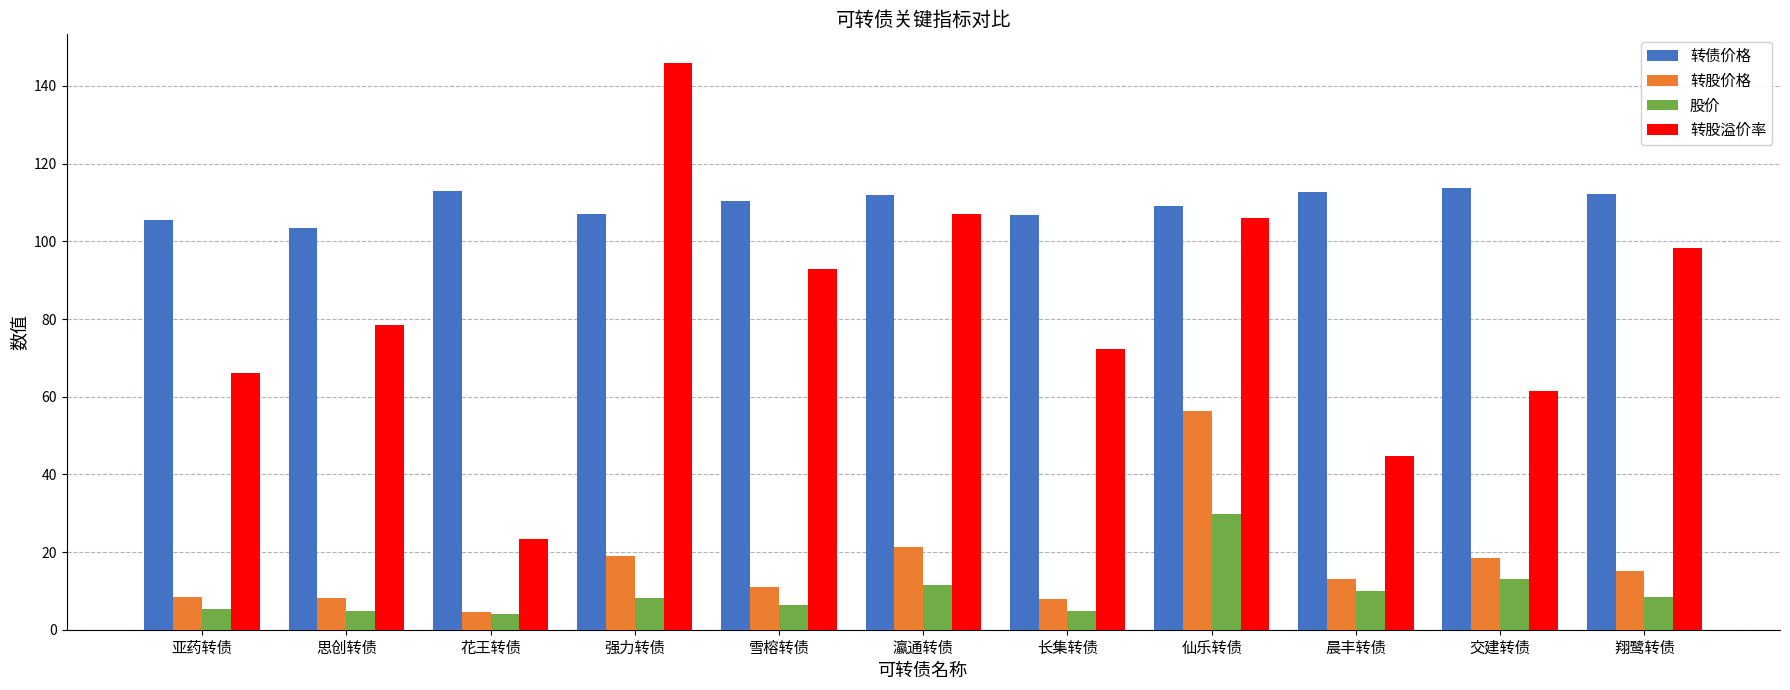

What is the maximum value for 股价?

29.9